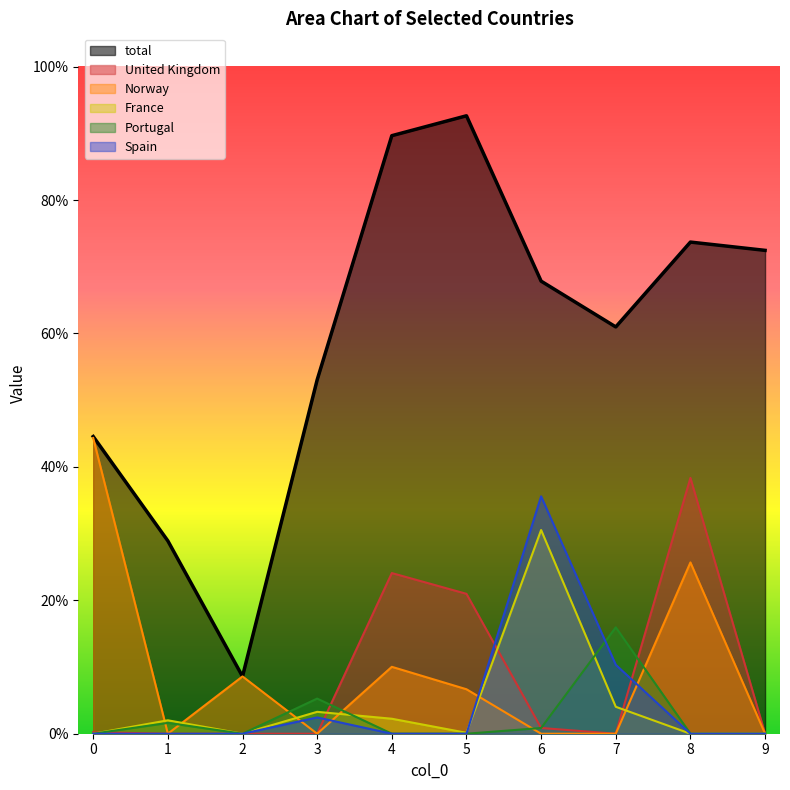

At which category is the sum across all series the highest?

8